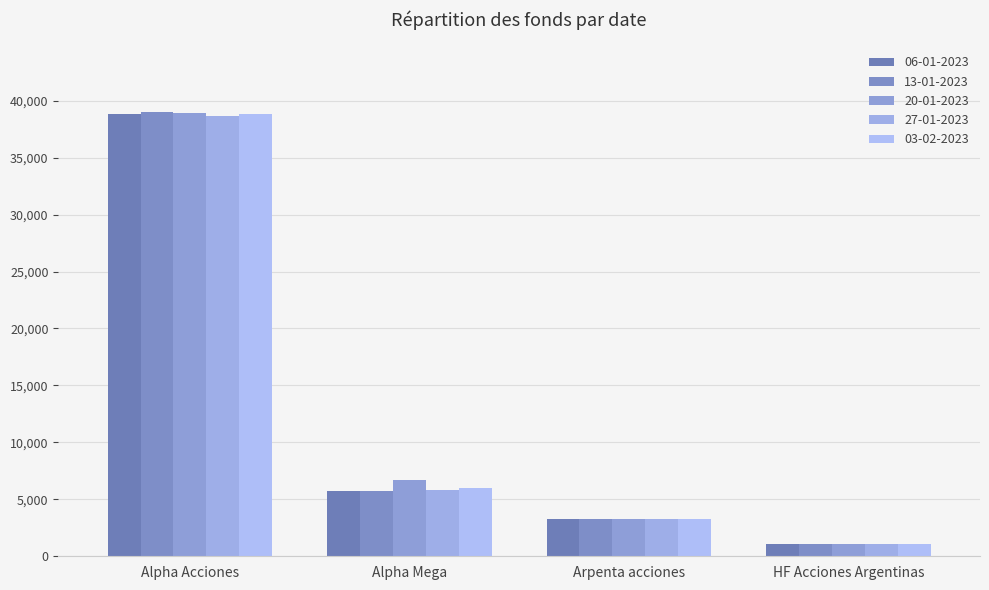

Count the number of data series in this chart.

5